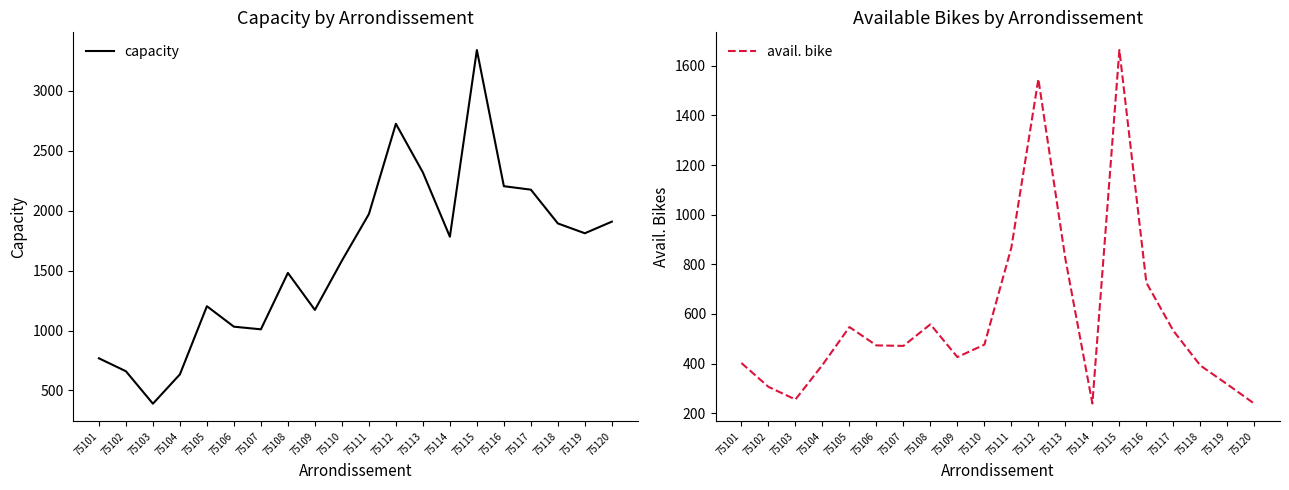

True or false: capacity and avail. bike cross at least once.

False